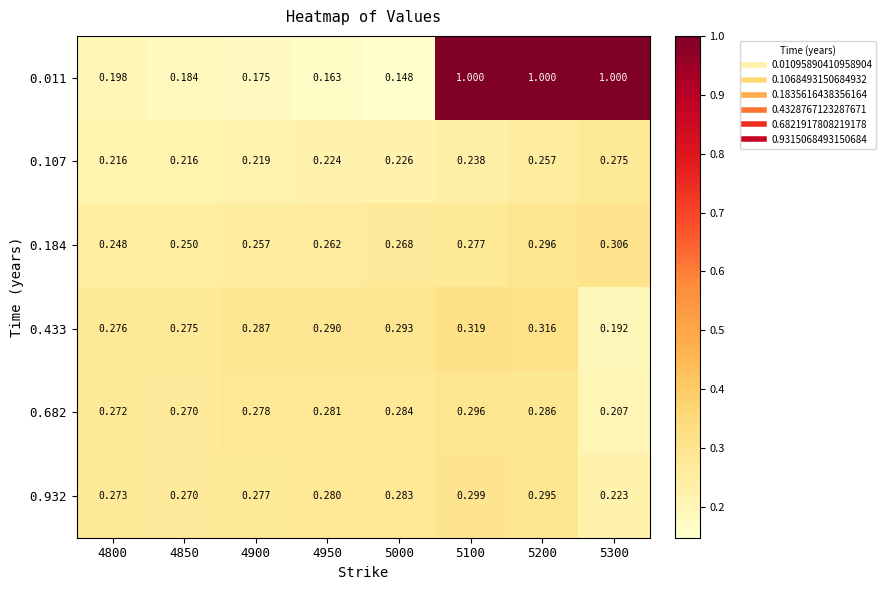

Count the number of categories in the chart.

8